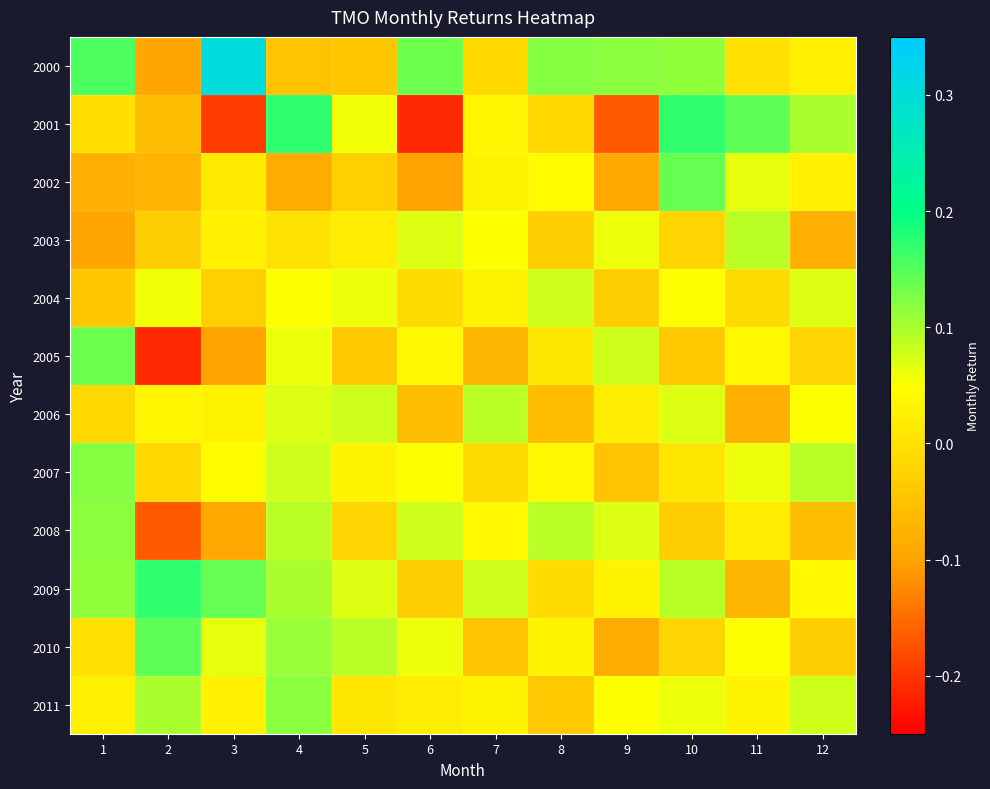

Between 10 and 2, which is larger?

10